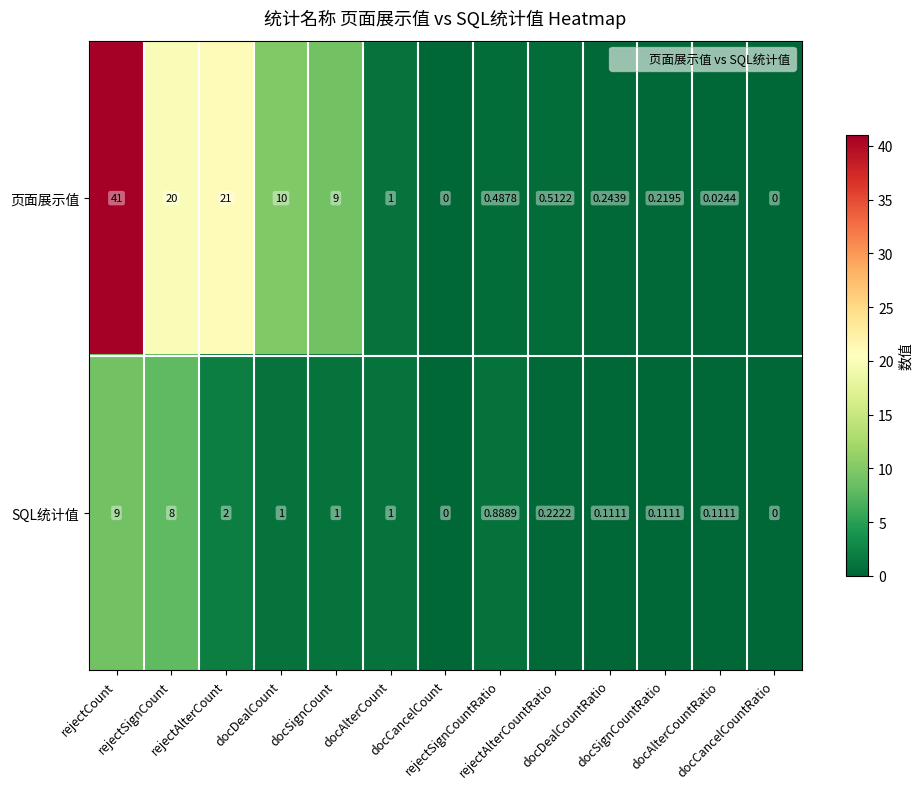

Which series has the largest total across all categories?

页面展示值